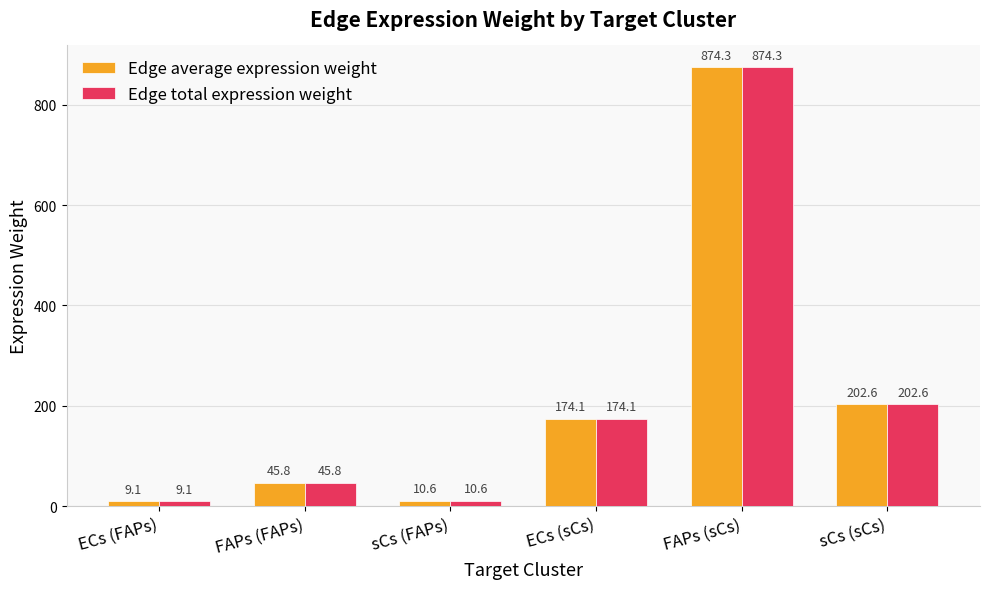

The Edge average expression weight series shows 174.1 at ECs (sCs). True or false?

True